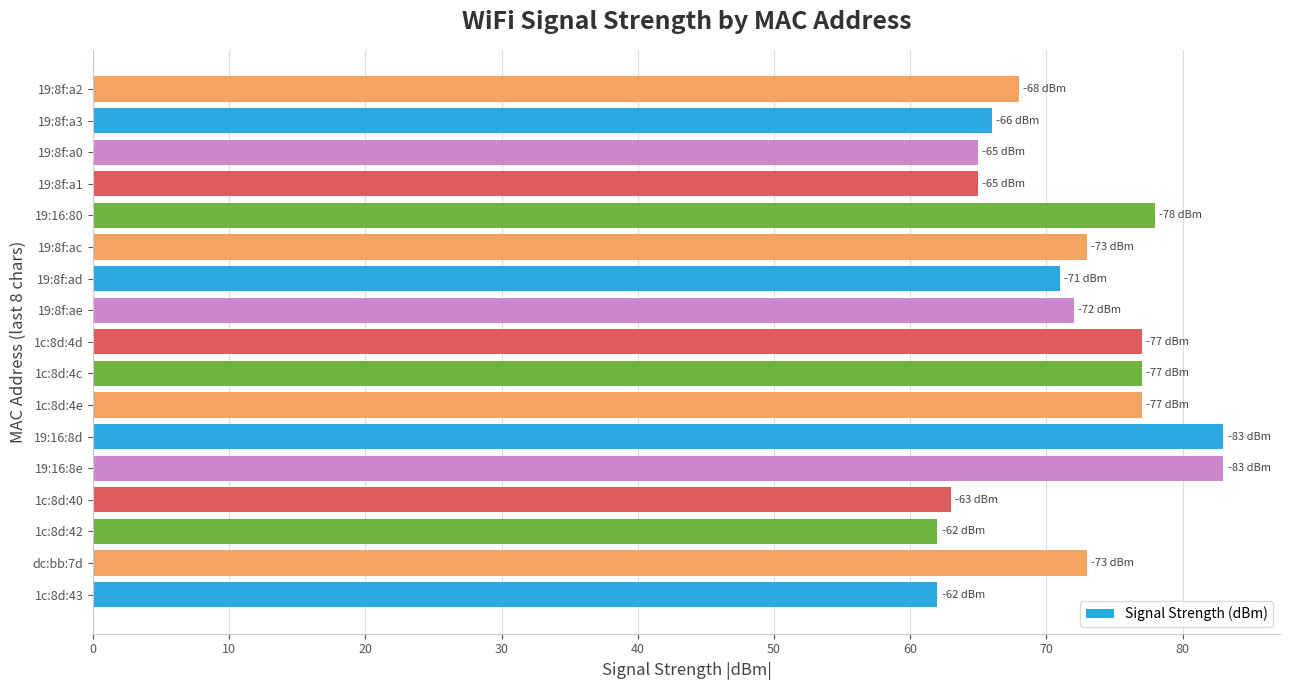

True or false: the data shows 77 at 1c:8d:4c.

True